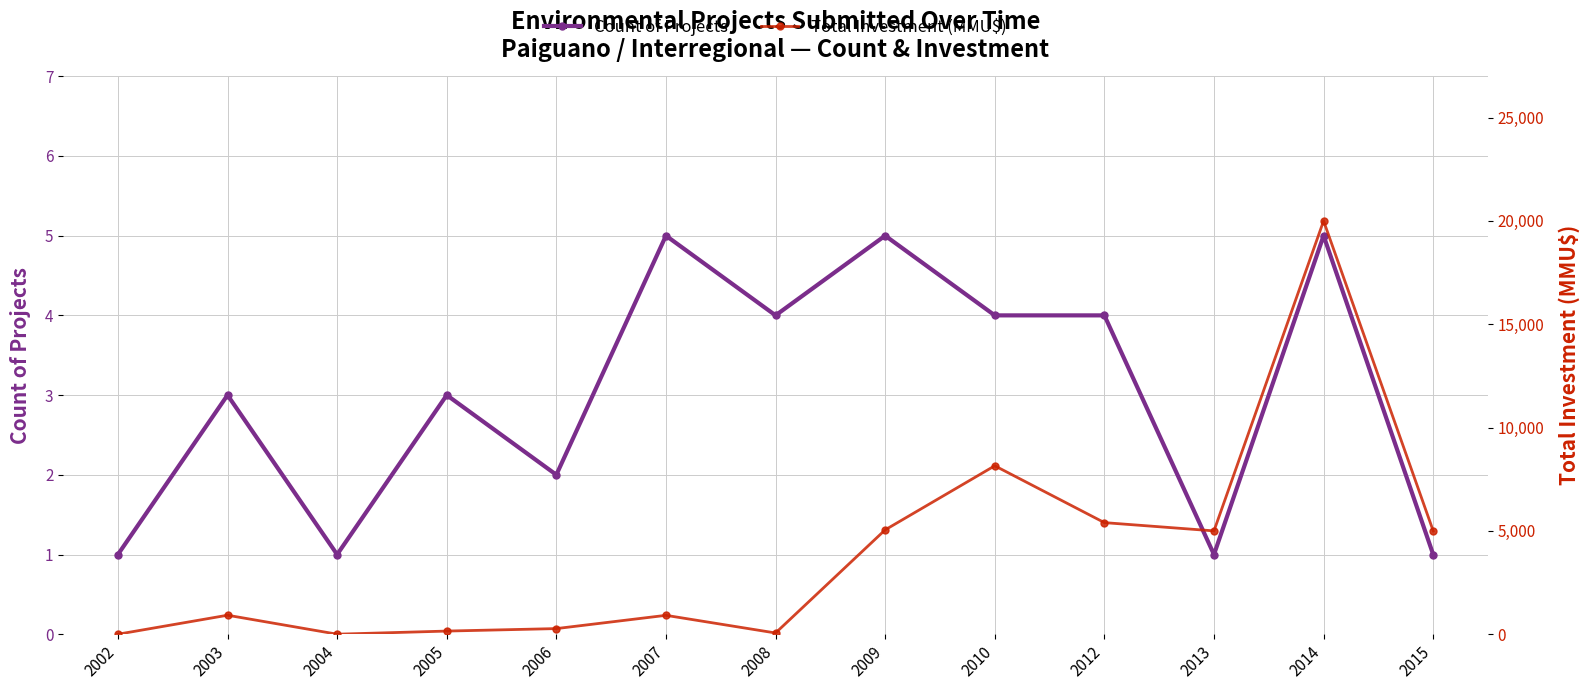

Which series ends up on top after the final intersection of Total Investment (MMU$) and Count of Projects?

Total Investment (MMU$)